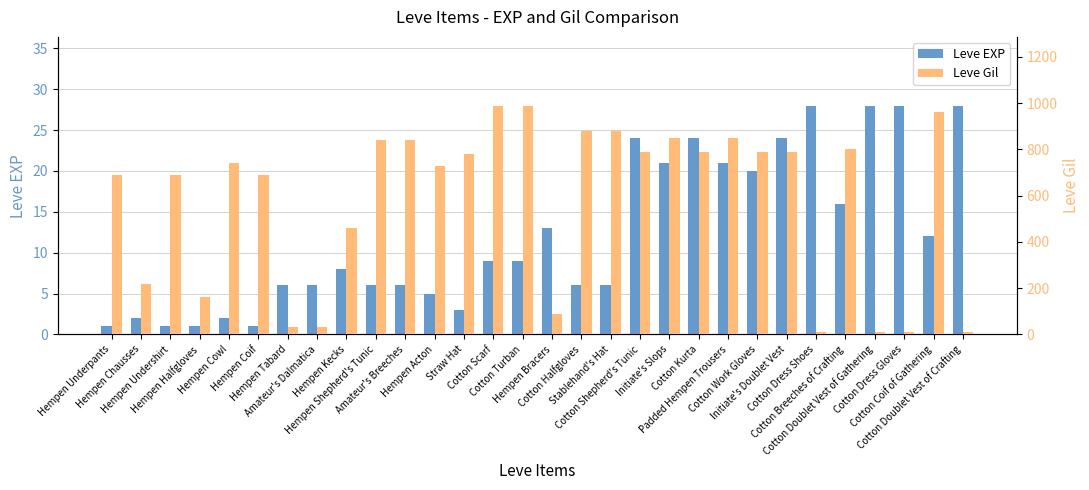

Where is Leve Gil nearest to the value 500?

Hempen Kecks